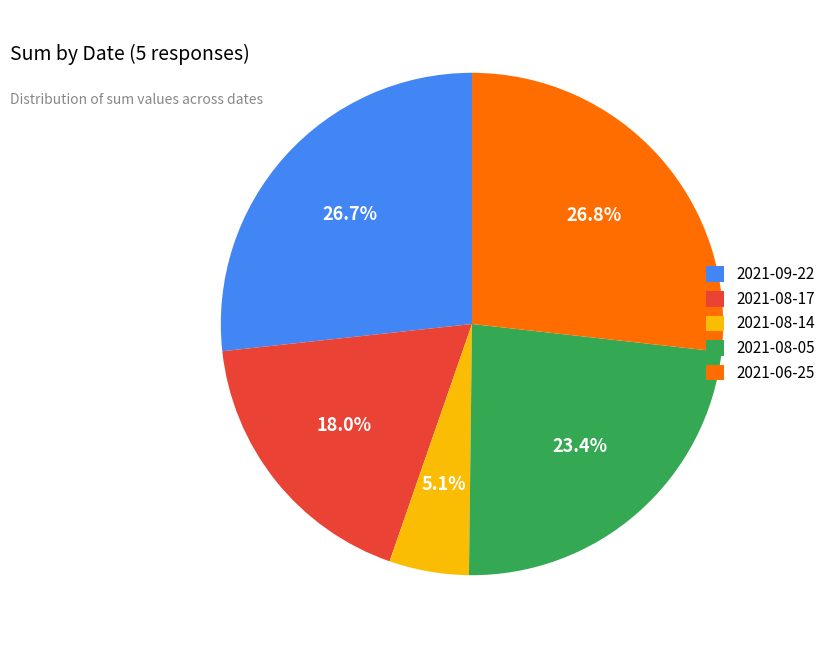

To the nearest percent, what is the difference between the 2021-08-14 and 2021-08-17 slice percentages?

13%